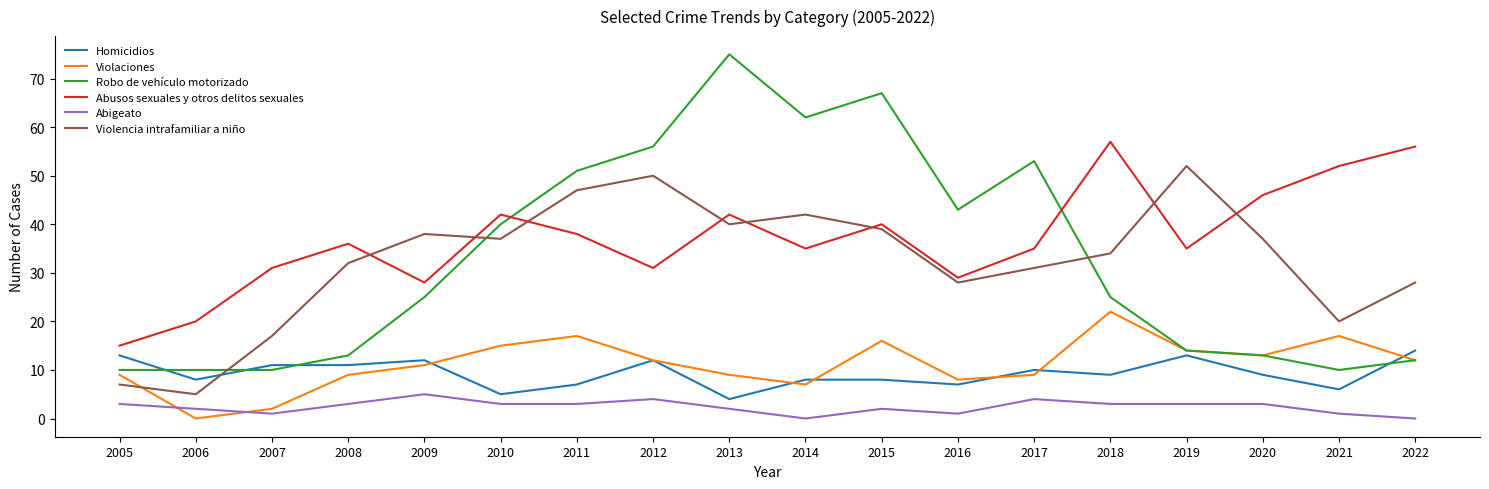

What is the maximum value shown in the chart?

75